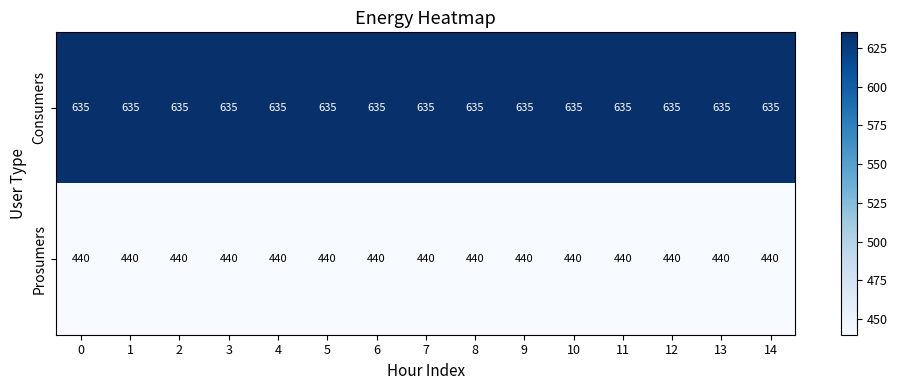

Rank the series at 13 from highest to lowest value.

Consumers, Prosumers